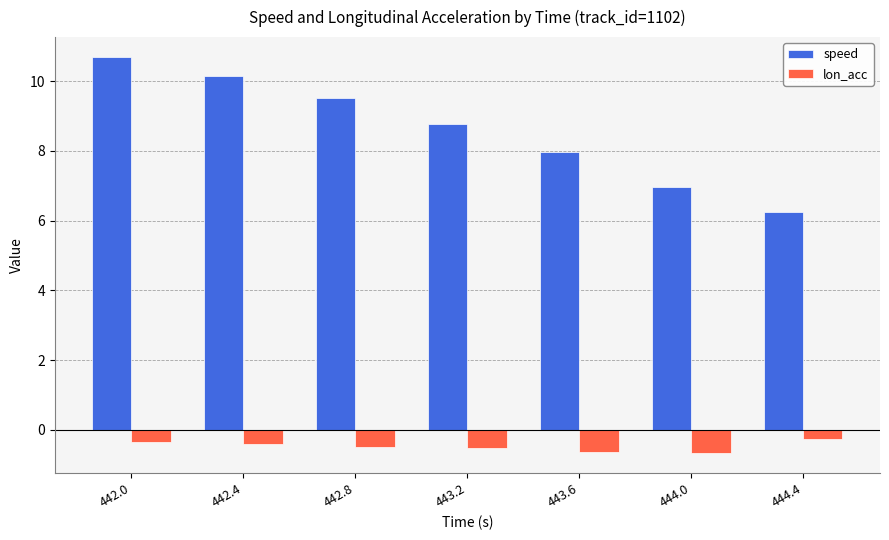

What is the difference between the maximum and minimum values in the speed series?

4.4